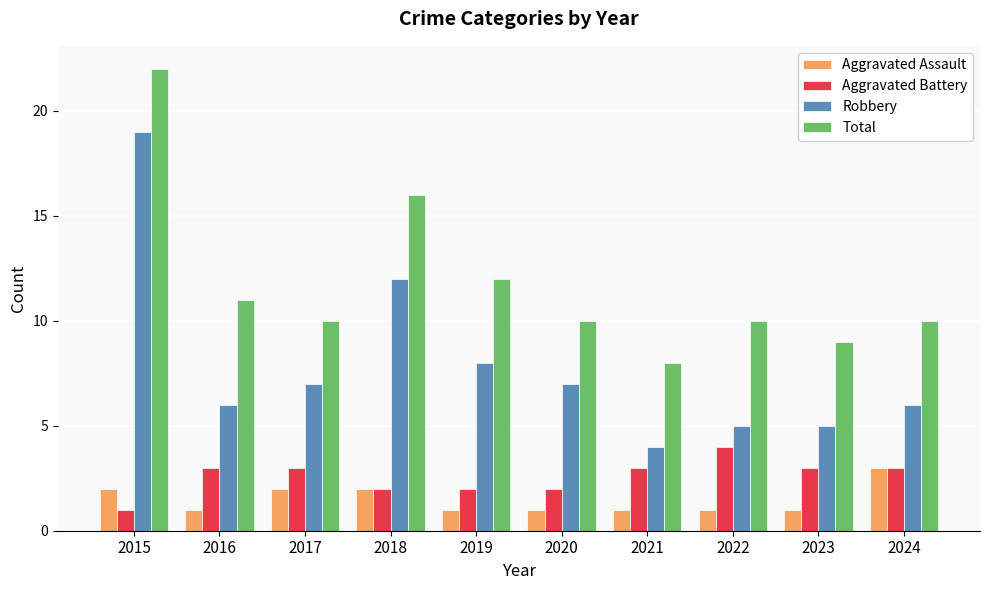

What is the value of the Total bar at the 1st from the left?

22